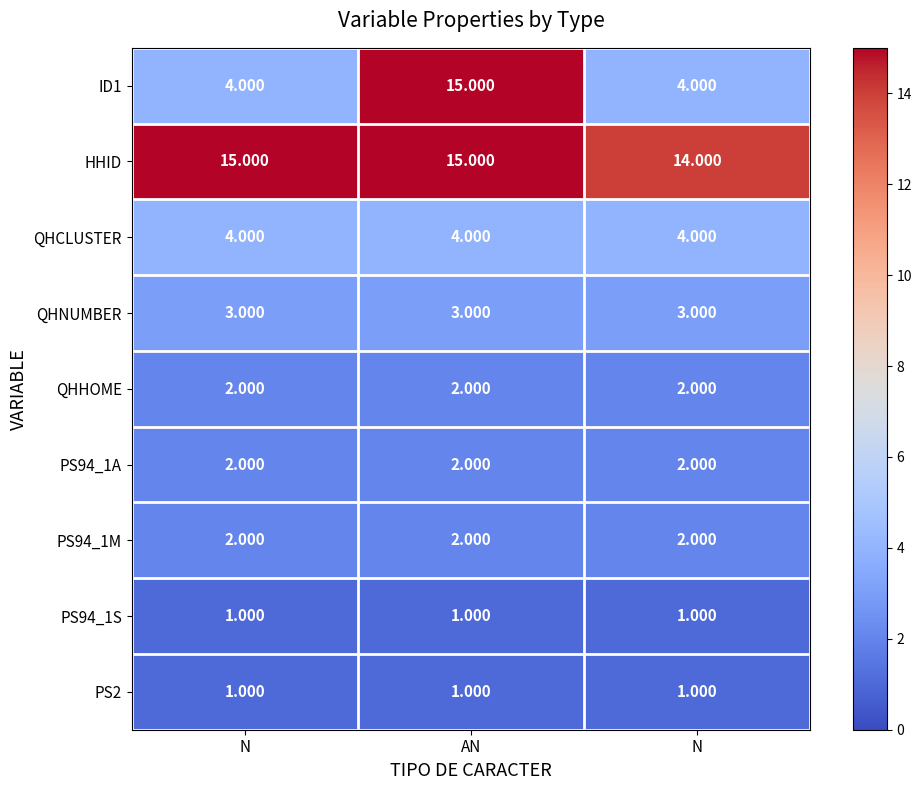

Count the number of data series in this chart.

9